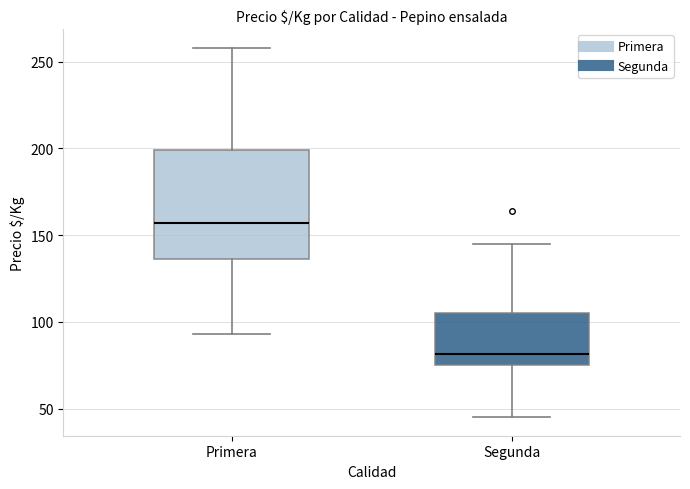

Which box's median line is the lowest?

Segunda